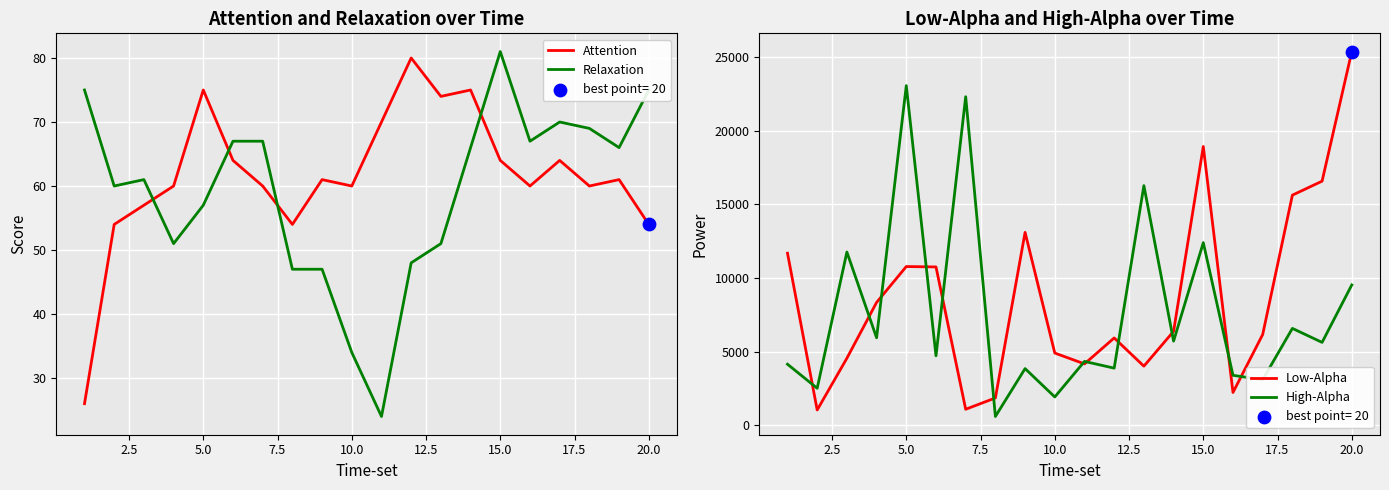

Is the value of Relaxation at 12.5 greater than the value of Low-Alpha at 10.0?

No